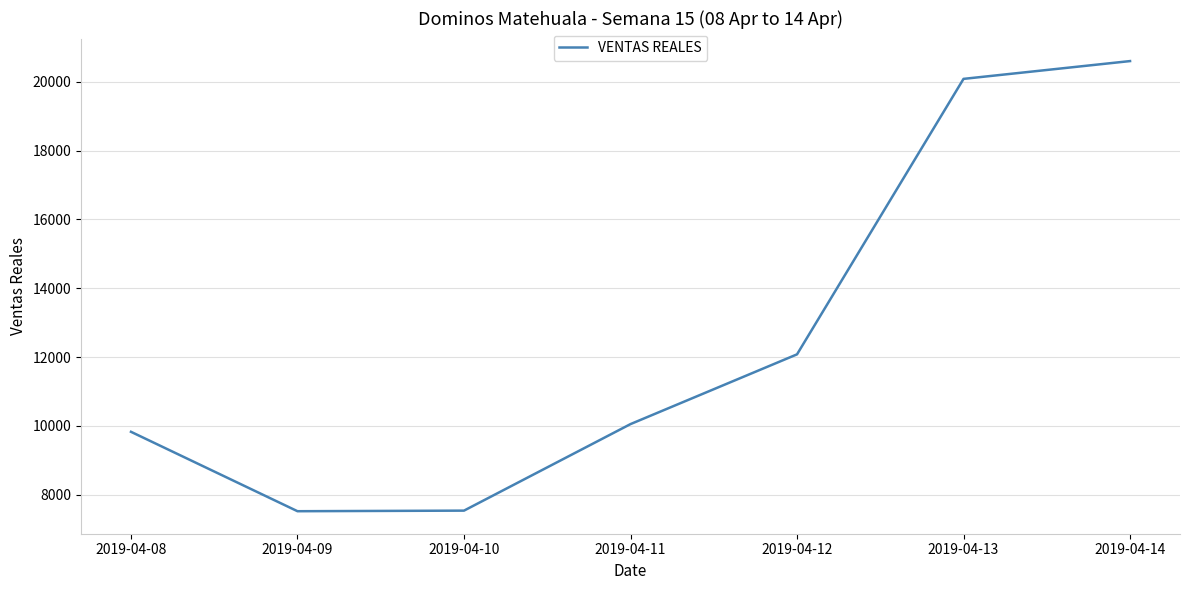

Is it true that the value at 2019-04-08 is 9828.0?

True